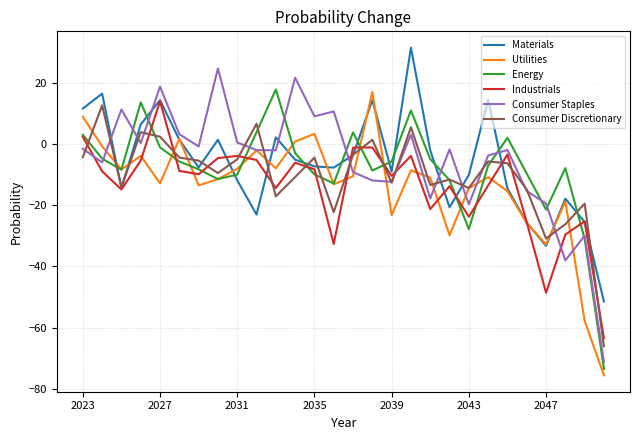

What is the greatest value displayed?

31.5